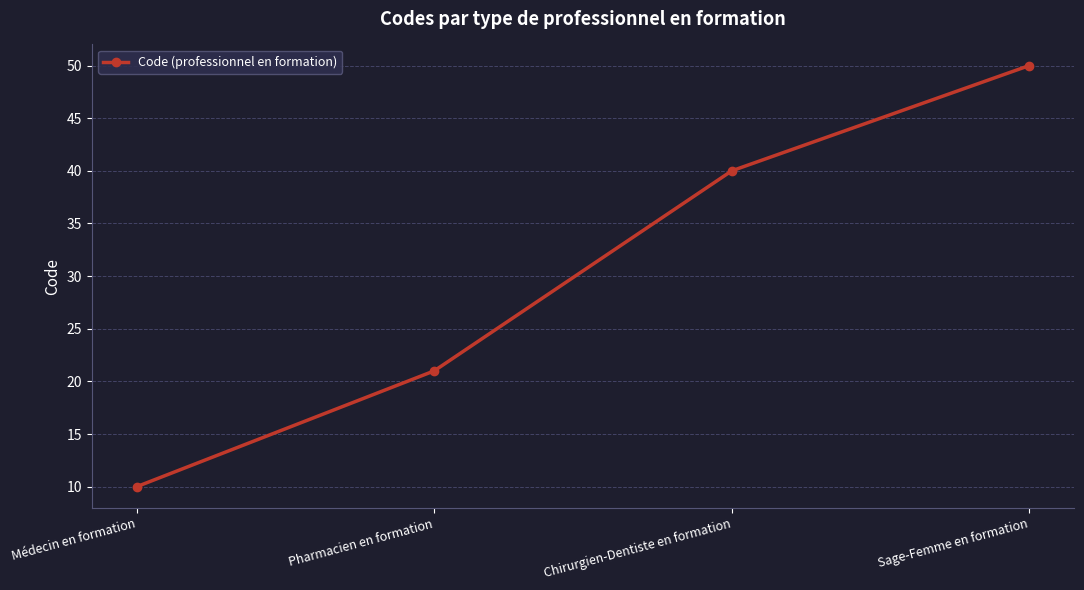

True or false: the data shows 21 at Pharmacien en formation.

True